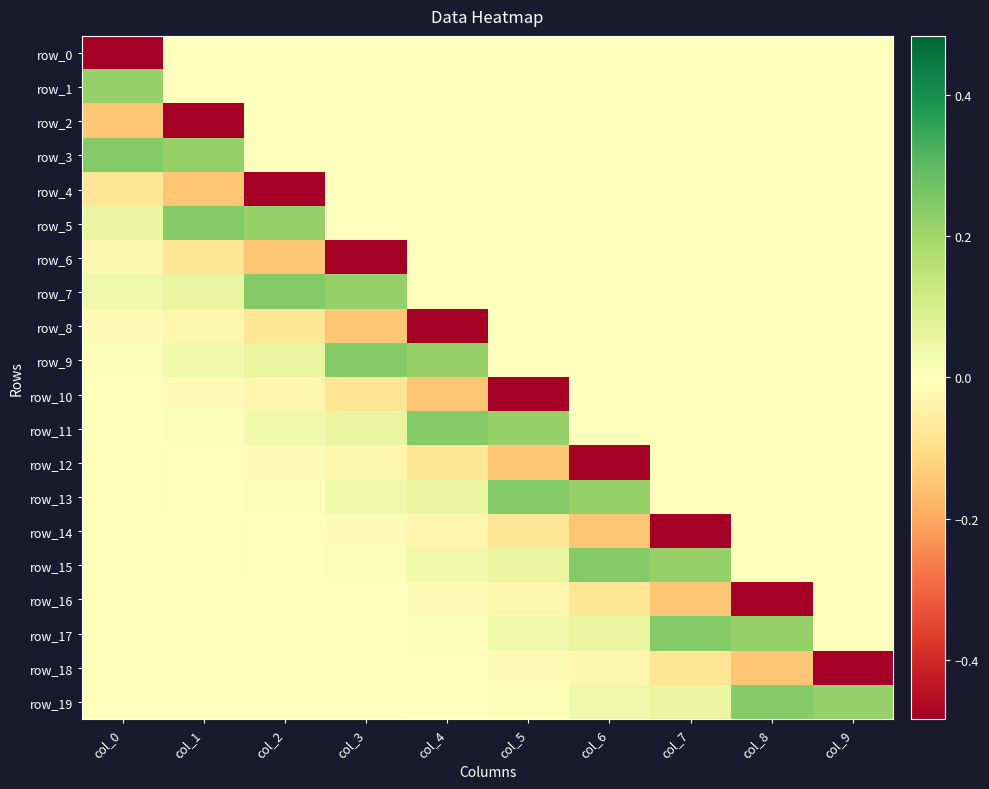

At which category is the sum across all series the highest?

col_8